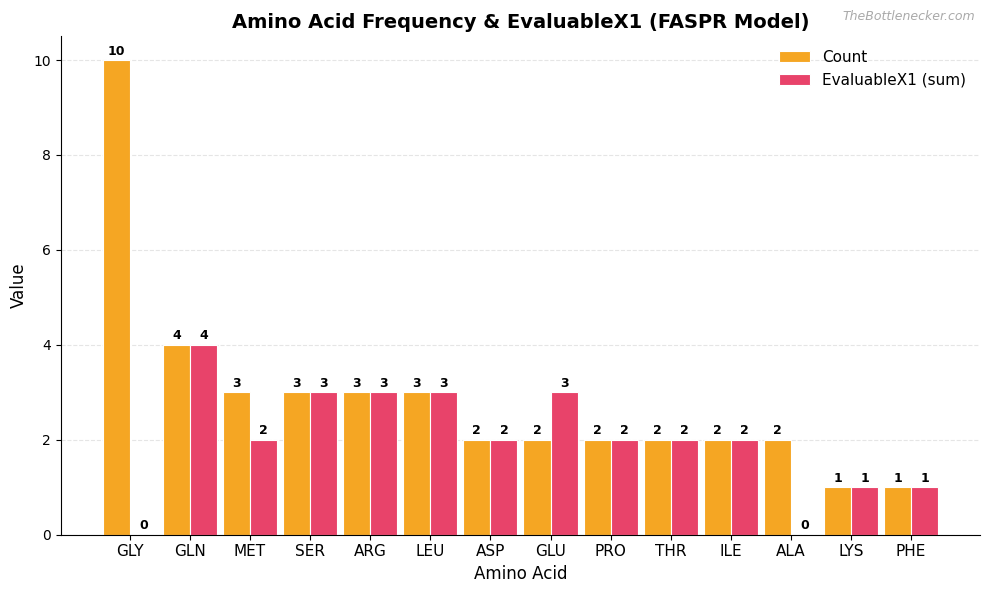

At which label does EvaluableX1 (sum) first exceed 2?

GLN